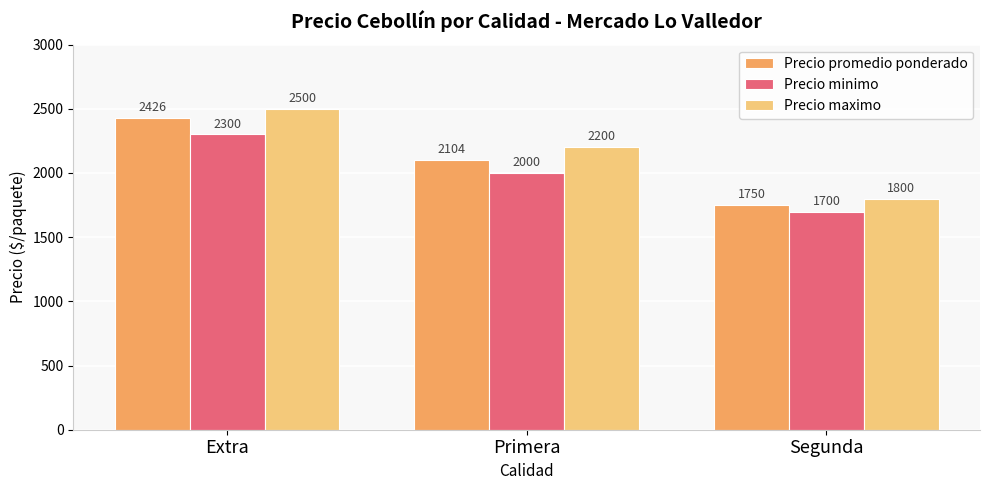

How many data points does each series have?

3